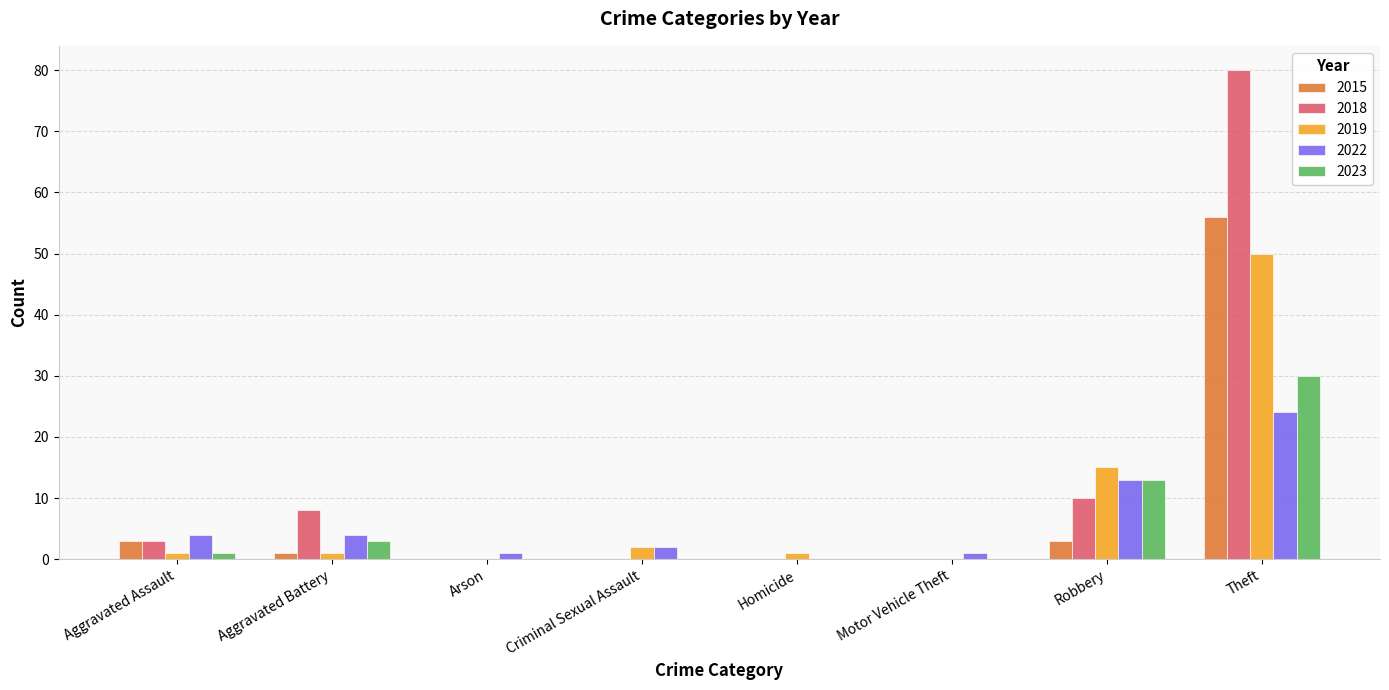

Where is 2019 nearest to the value 25?

Robbery